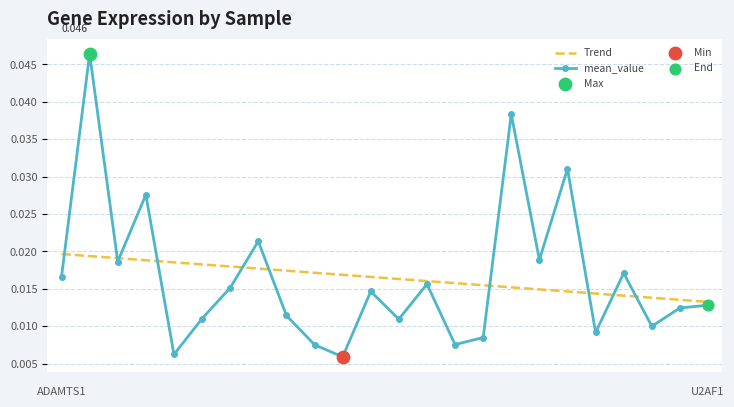

At how many categories does at least one series exceed 0?

24